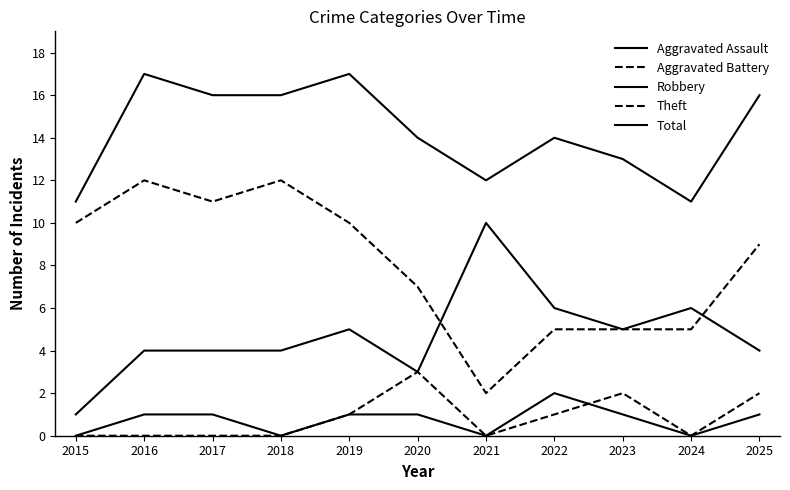

At which category does Total reach its first local peak?

2016